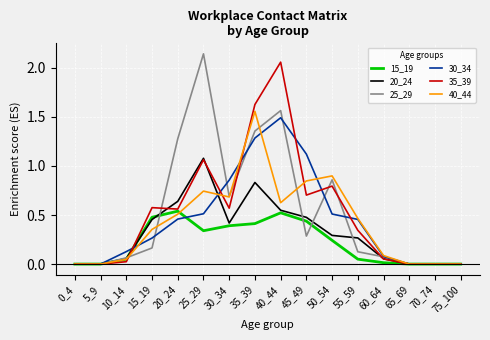

At which category does the chart reach its peak across all series?

25_29